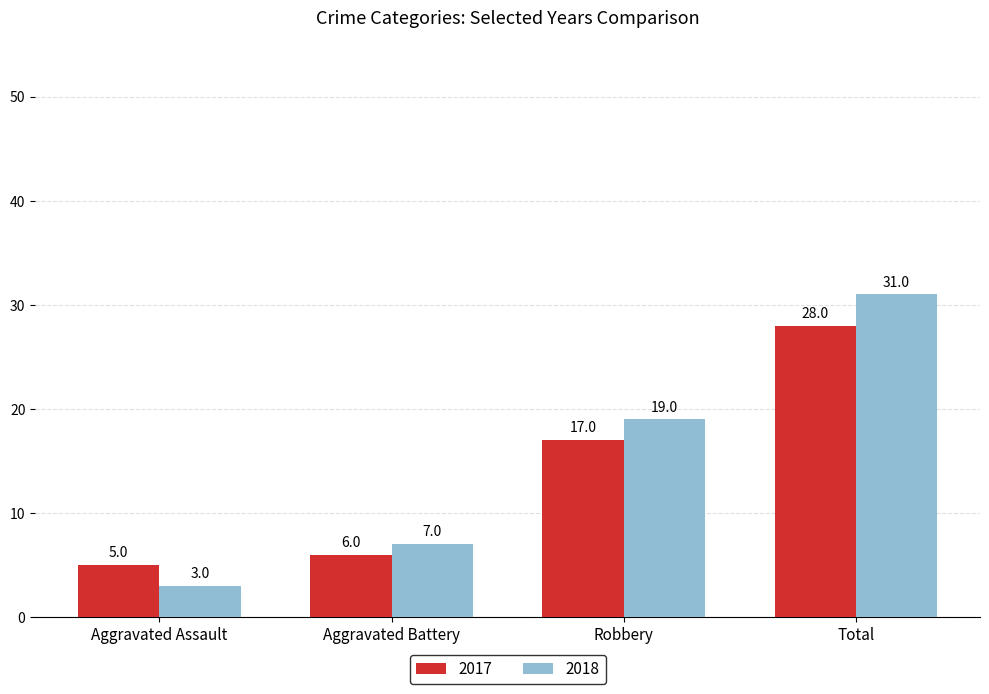

Count the number of data series in this chart.

2